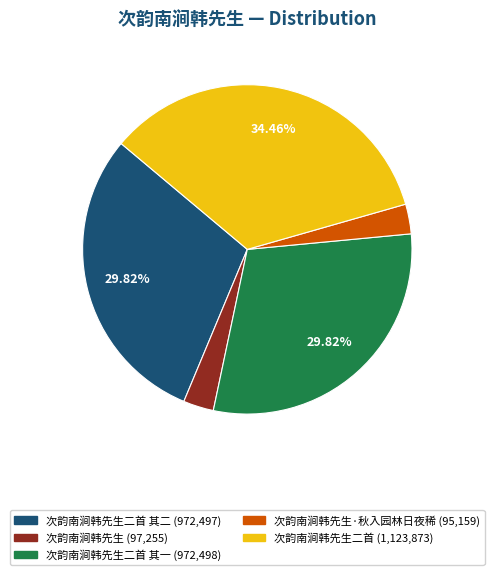

Is there a majority slice in this chart?

No